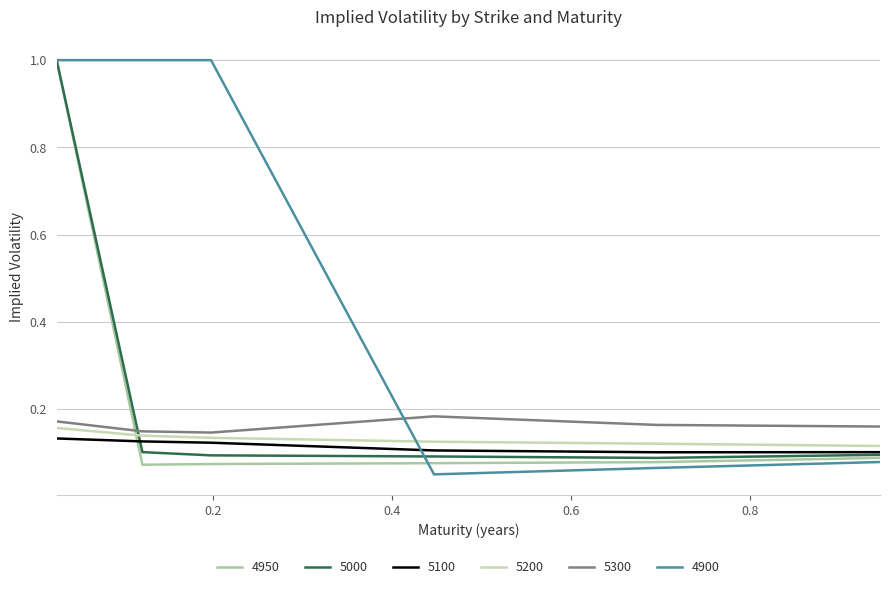

How many lines are shown in the chart?

6